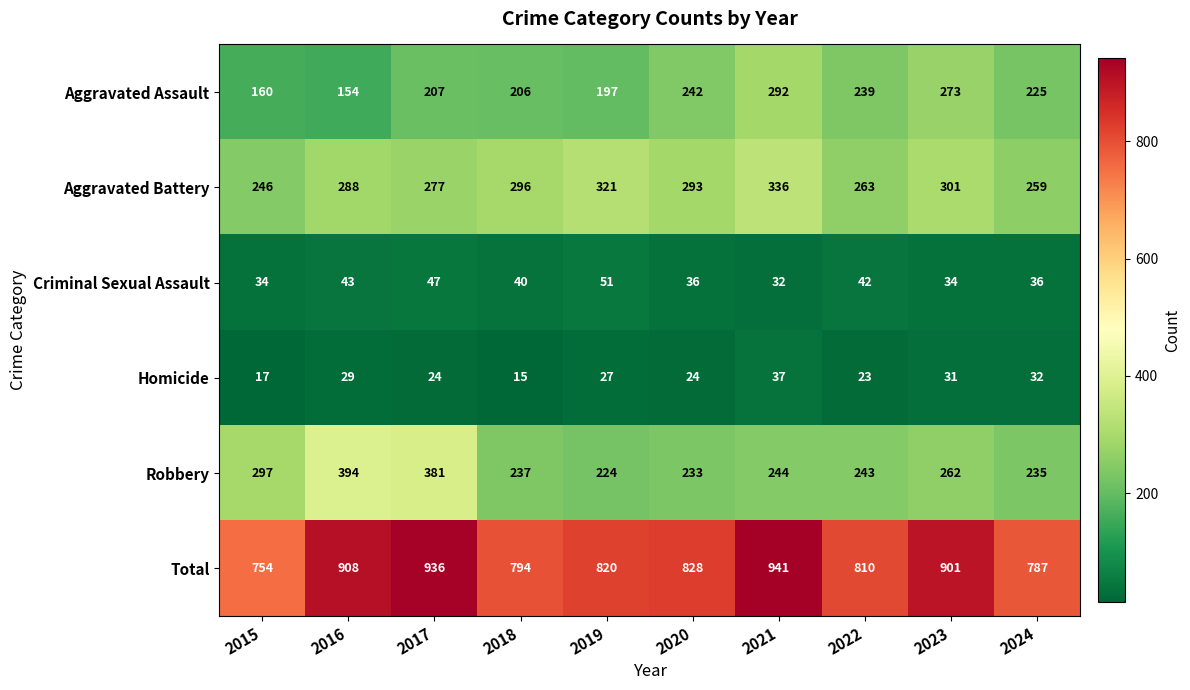

Which category has the lowest value across all series?

2018